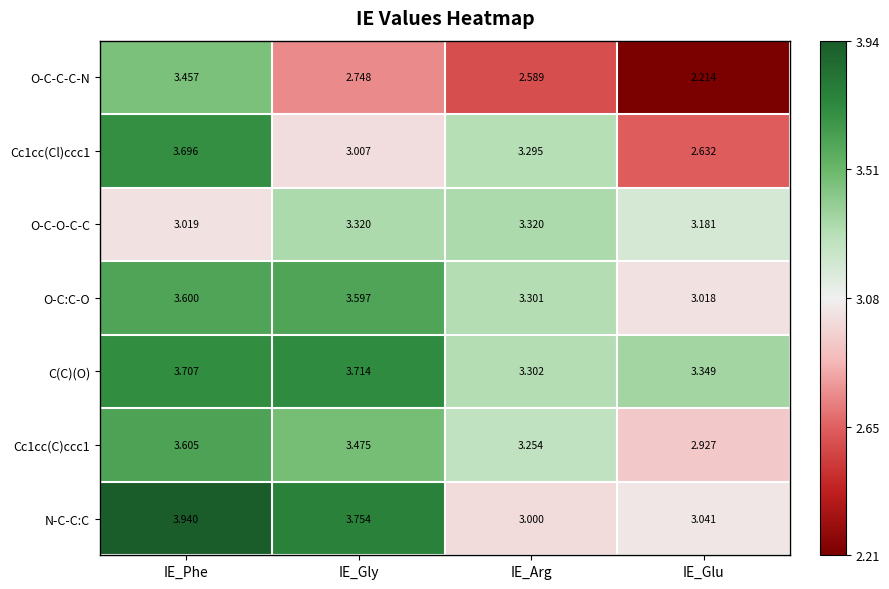

At which label is O-C:C-O closest to 3?

IE_Glu